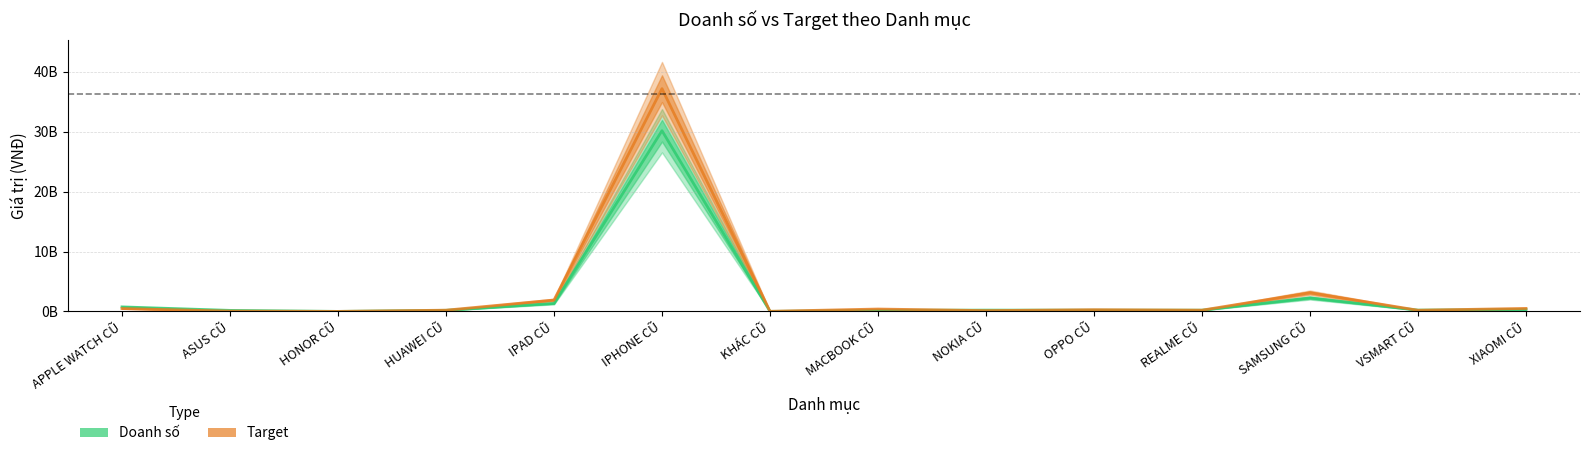

True or false: Target has a value of 96076070.7 at VSMART CŨ.

False